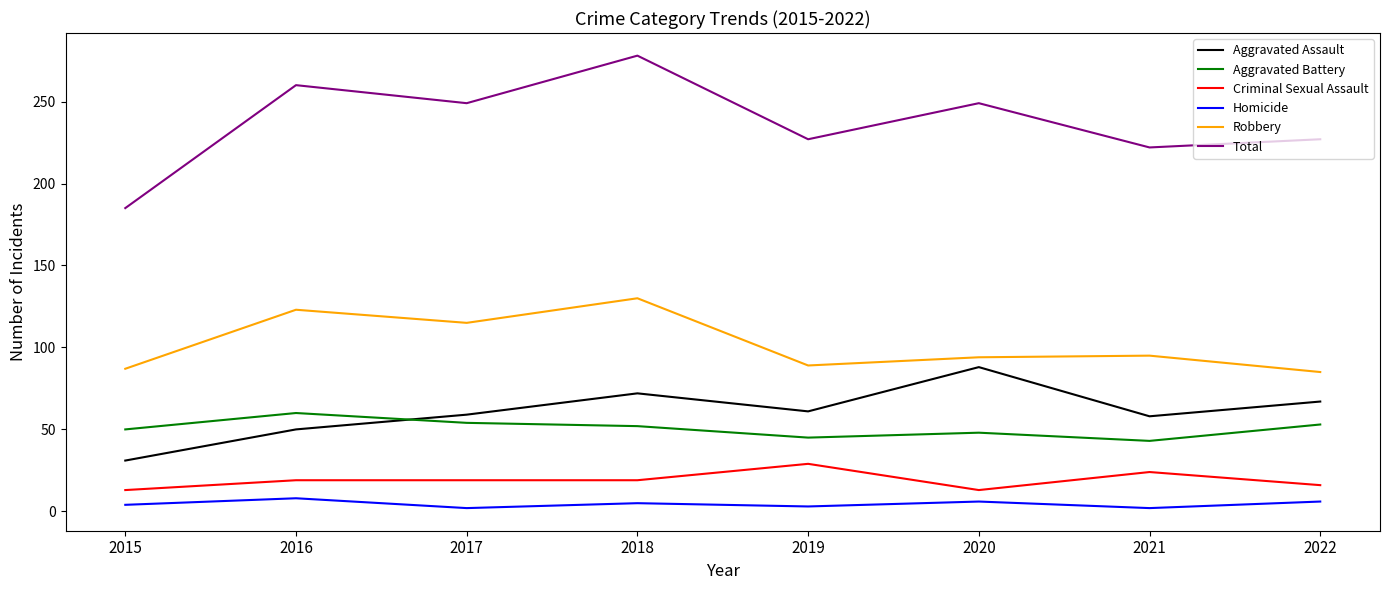

True or false: Homicide and Total cross at least once.

False